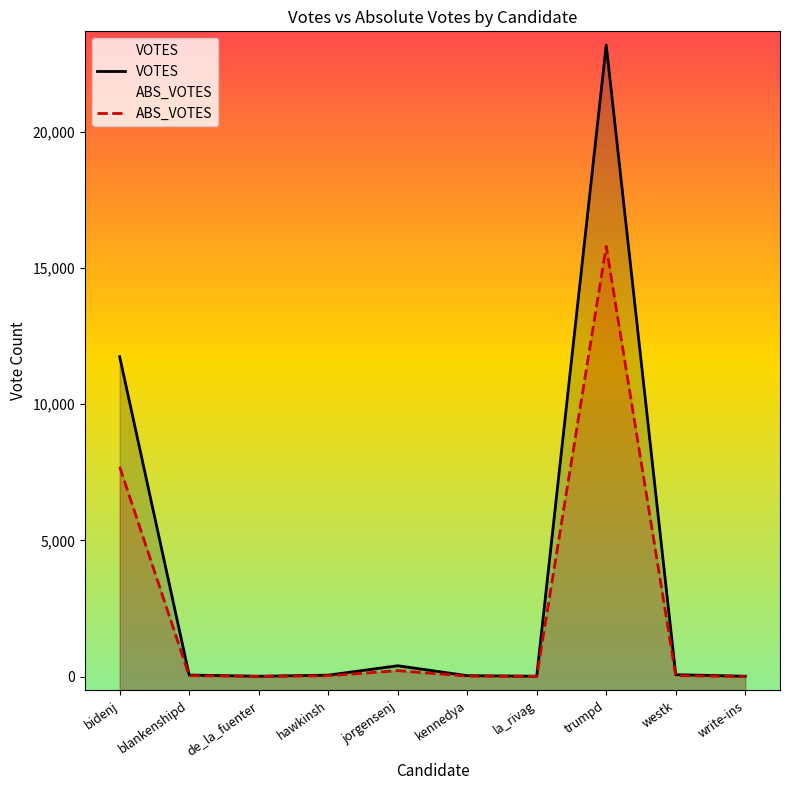

At which label does VOTES reach its minimum?

de_la_fuenter